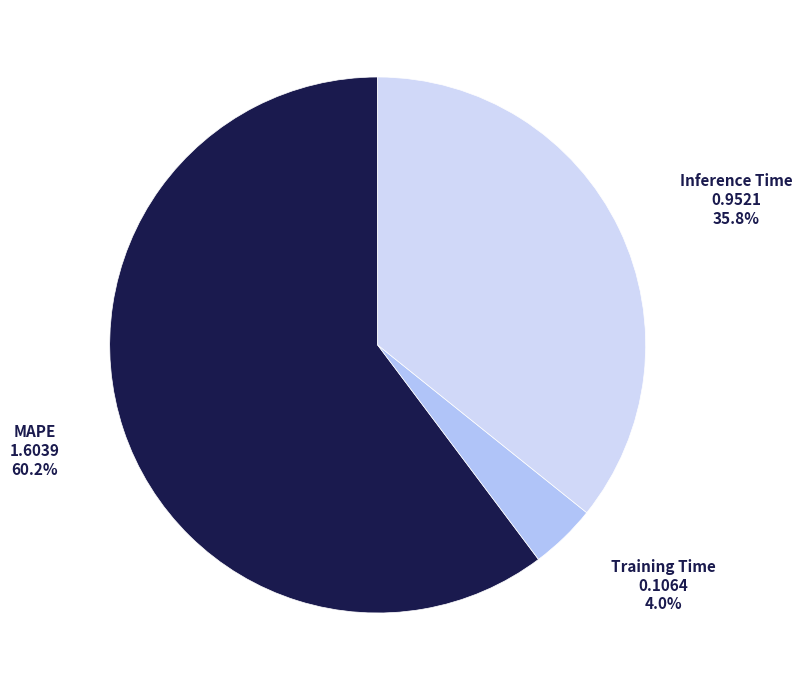

How many slices are in this pie chart?

3